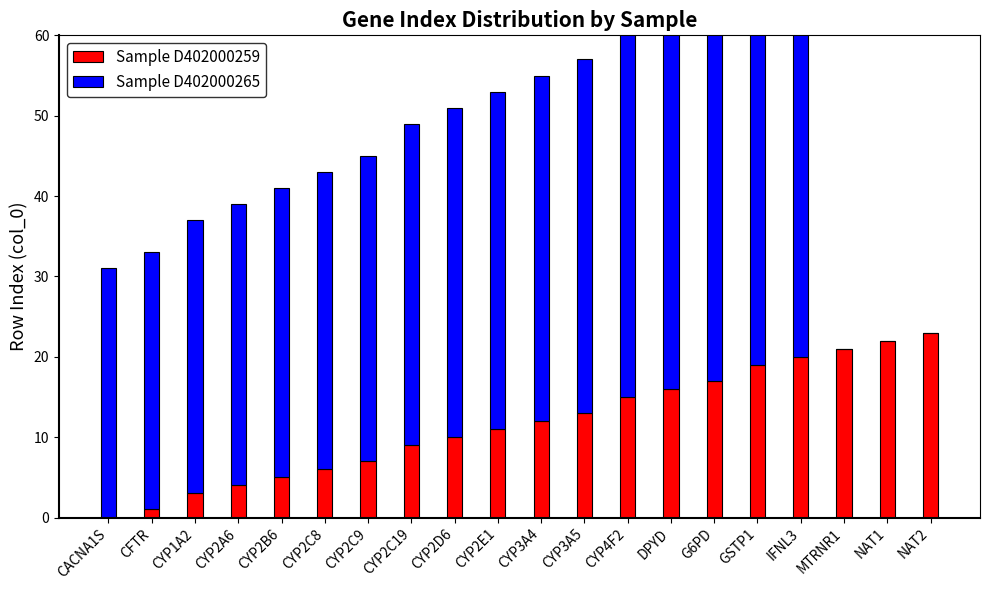

What is the label of the 11th bar from the left?

CYP3A4